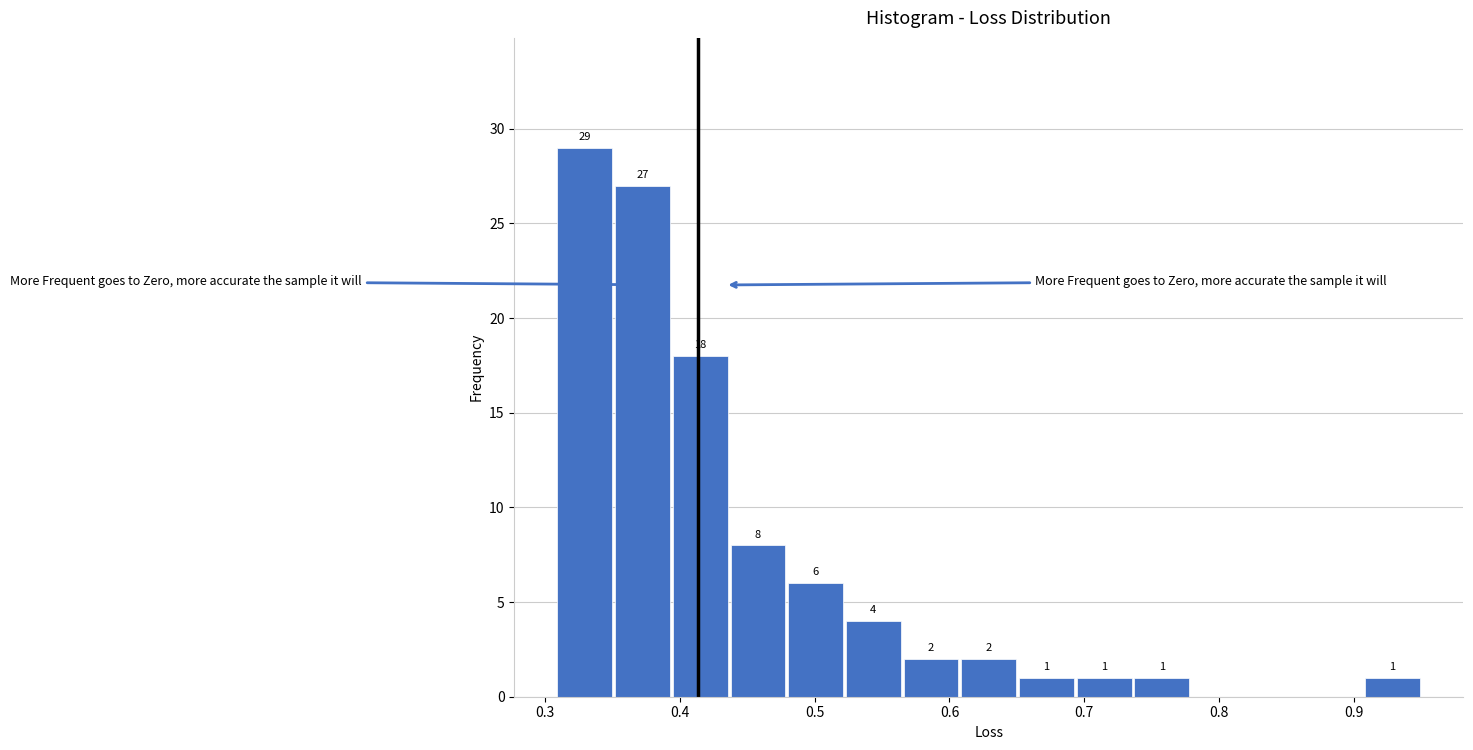

Over which range of the x-axis is the bar tallest?

0.31 to 0.35